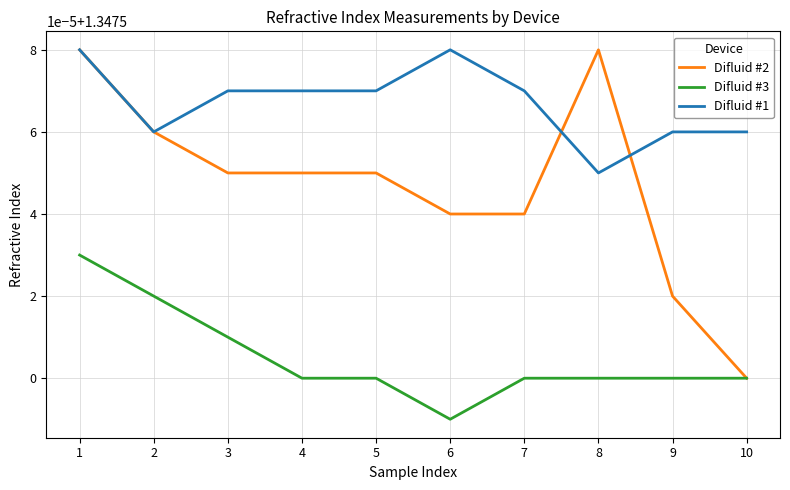

What are all the series names shown in the legend?

Difluid #2, Difluid #3, Difluid #1